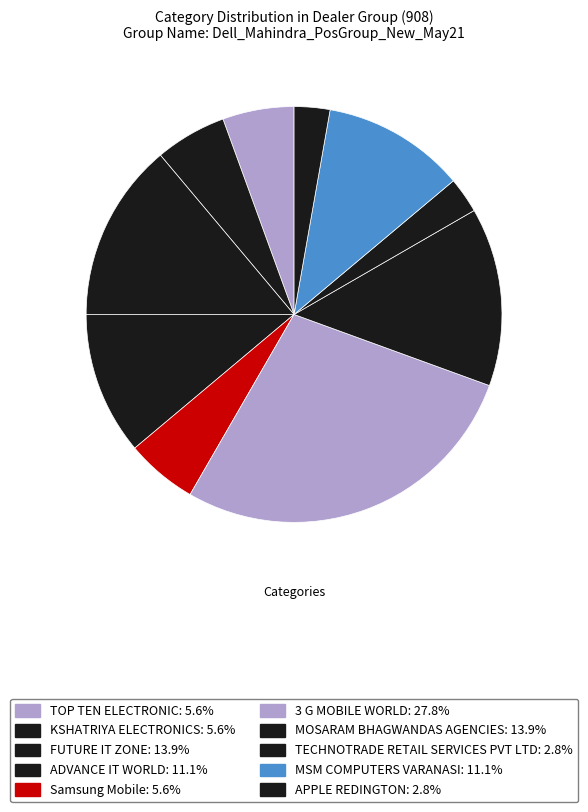

How many slices are in this pie chart?

10